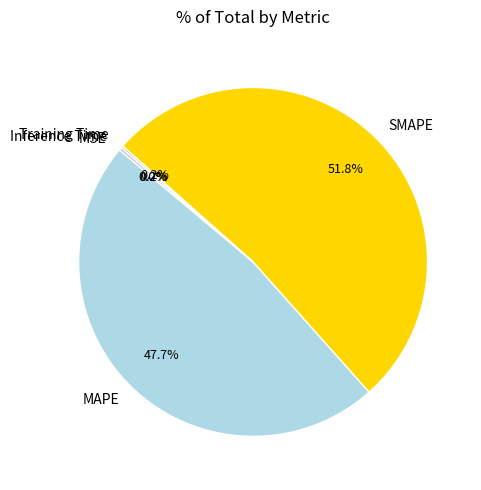

Do SMAPE and MAPE together represent more than half of the pie?

Yes